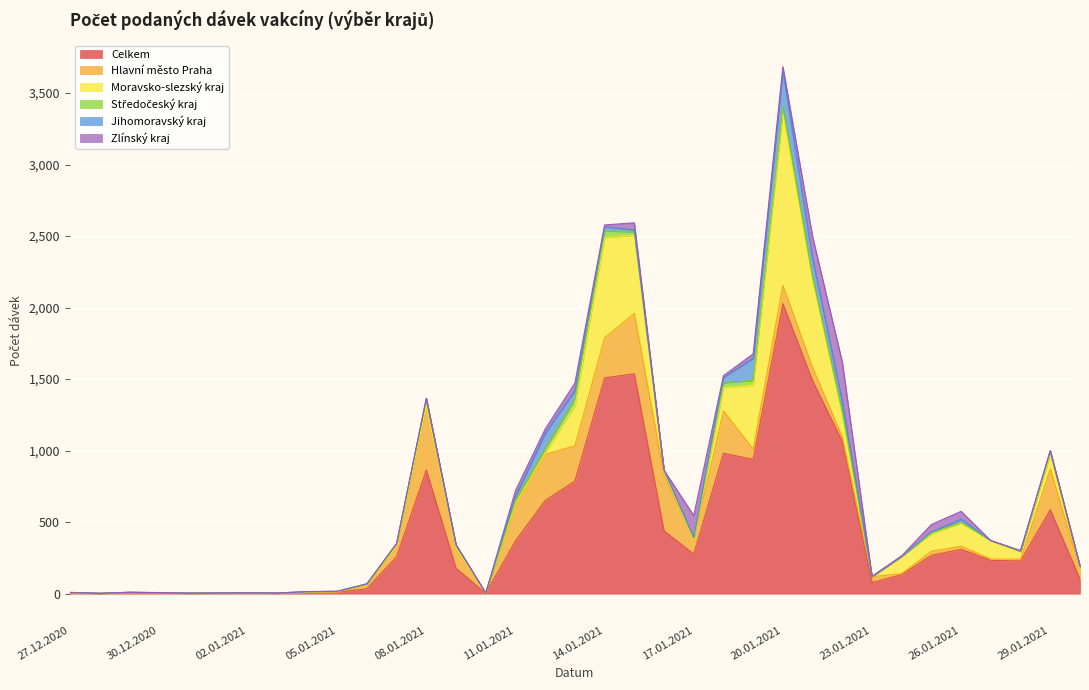

Reading right to left, what are all the values shown in this chart?

Celkem: 30.01.2021=101	29.01.2021=588	28.01.2021=229	27.01.2021=233	26.01.2021=310	25.01.2021=269	24.01.2021=134	23.01.2021=77	22.01.2021=1065	21.01.2021=1488	20.01.2021=2028	19.01.2021=939	18.01.2021=982	17.01.2021=277	16.01.2021=439	15.01.2021=1538	14.01.2021=1509	13.01.2021=787	12.01.2021=652	11.01.2021=369	10.01.2021=3	09.01.2021=178	08.01.2021=865	07.01.2021=259	06.01.2021=35	05.01.2021=10	04.01.2021=10	03.01.2021=3	02.01.2021=6	01.01.2021=4	31.12.2020=3	30.12.2020=5	29.12.2020=7	28.12.2020=2	27.12.2020=6
Hlavní město Praha: 30.01.2021=72	29.01.2021=283	28.01.2021=12	27.01.2021=10	26.01.2021=22	25.01.2021=28	24.01.2021=6	23.01.2021=42	22.01.2021=30	21.01.2021=93	20.01.2021=127	19.01.2021=72	18.01.2021=295	17.01.2021=98	16.01.2021=391	15.01.2021=421	14.01.2021=280	13.01.2021=247	12.01.2021=322	11.01.2021=259	10.01.2021=0	09.01.2021=140	08.01.2021=454	07.01.2021=76	06.01.2021=27	05.01.2021=2	04.01.2021=1	03.01.2021=1	02.01.2021=0	01.01.2021=0	31.12.2020=0	30.12.2020=1	29.12.2020=1	28.12.2020=0	27.12.2020=1
Moravsko-slezský kraj: 30.01.2021=5	29.01.2021=100	28.01.2021=54	27.01.2021=127	26.01.2021=163	25.01.2021=122	24.01.2021=122	23.01.2021=0	22.01.2021=159	21.01.2021=611	20.01.2021=1206	19.01.2021=448	18.01.2021=163	17.01.2021=2	16.01.2021=21	15.01.2021=547	14.01.2021=700	13.01.2021=281	12.01.2021=11	11.01.2021=1	10.01.2021=0	09.01.2021=2	08.01.2021=0	07.01.2021=2	06.01.2021=0	05.01.2021=2	04.01.2021=1	03.01.2021=0	02.01.2021=0	01.01.2021=0	31.12.2020=0	30.12.2020=1	29.12.2020=1	28.12.2020=0	27.12.2020=1
Středočeský kraj: 30.01.2021=15	29.01.2021=24	28.01.2021=0	27.01.2021=1	26.01.2021=3	25.01.2021=6	24.01.2021=0	23.01.2021=1	22.01.2021=14	21.01.2021=19	20.01.2021=41	19.01.2021=32	18.01.2021=34	17.01.2021=13	16.01.2021=12	15.01.2021=25	14.01.2021=46	13.01.2021=47	12.01.2021=26	11.01.2021=24	10.01.2021=0	09.01.2021=19	08.01.2021=42	07.01.2021=12	06.01.2021=5	05.01.2021=1	04.01.2021=2	03.01.2021=0	02.01.2021=0	01.01.2021=1	31.12.2020=0	30.12.2020=0	29.12.2020=1	28.12.2020=0	27.12.2020=1
Jihomoravský kraj: 30.01.2021=0	29.01.2021=5	28.01.2021=6	27.01.2021=0	26.01.2021=22	25.01.2021=6	24.01.2021=0	23.01.2021=0	22.01.2021=74	21.01.2021=132	20.01.2021=252	19.01.2021=155	18.01.2021=38	17.01.2021=2	16.01.2021=0	15.01.2021=12	14.01.2021=30	13.01.2021=58	12.01.2021=110	11.01.2021=26	10.01.2021=2	09.01.2021=3	08.01.2021=4	07.01.2021=2	06.01.2021=2	05.01.2021=2	04.01.2021=0	03.01.2021=1	02.01.2021=0	01.01.2021=0	31.12.2020=1	30.12.2020=0	29.12.2020=0	28.12.2020=1	27.12.2020=0
Zlínský kraj: 30.01.2021=0	29.01.2021=0	28.01.2021=0	27.01.2021=0	26.01.2021=56	25.01.2021=53	24.01.2021=3	23.01.2021=1	22.01.2021=277	21.01.2021=153	20.01.2021=31	19.01.2021=31	18.01.2021=12	17.01.2021=154	16.01.2021=1	15.01.2021=50	14.01.2021=13	13.01.2021=53	12.01.2021=30	11.01.2021=42	10.01.2021=0	09.01.2021=0	08.01.2021=2	07.01.2021=0	06.01.2021=0	05.01.2021=0	04.01.2021=1	03.01.2021=0	02.01.2021=0	01.01.2021=0	31.12.2020=0	30.12.2020=1	29.12.2020=0	28.12.2020=0	27.12.2020=0